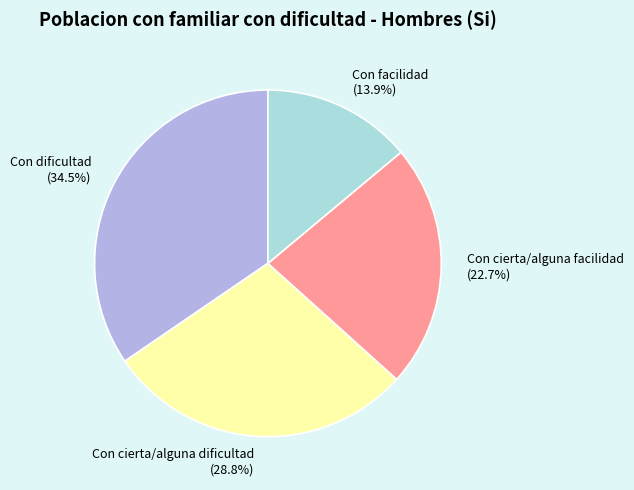

To the nearest percent, what is the difference between the Con cierta/alguna dificultad and Con facilidad slice percentages?

15%